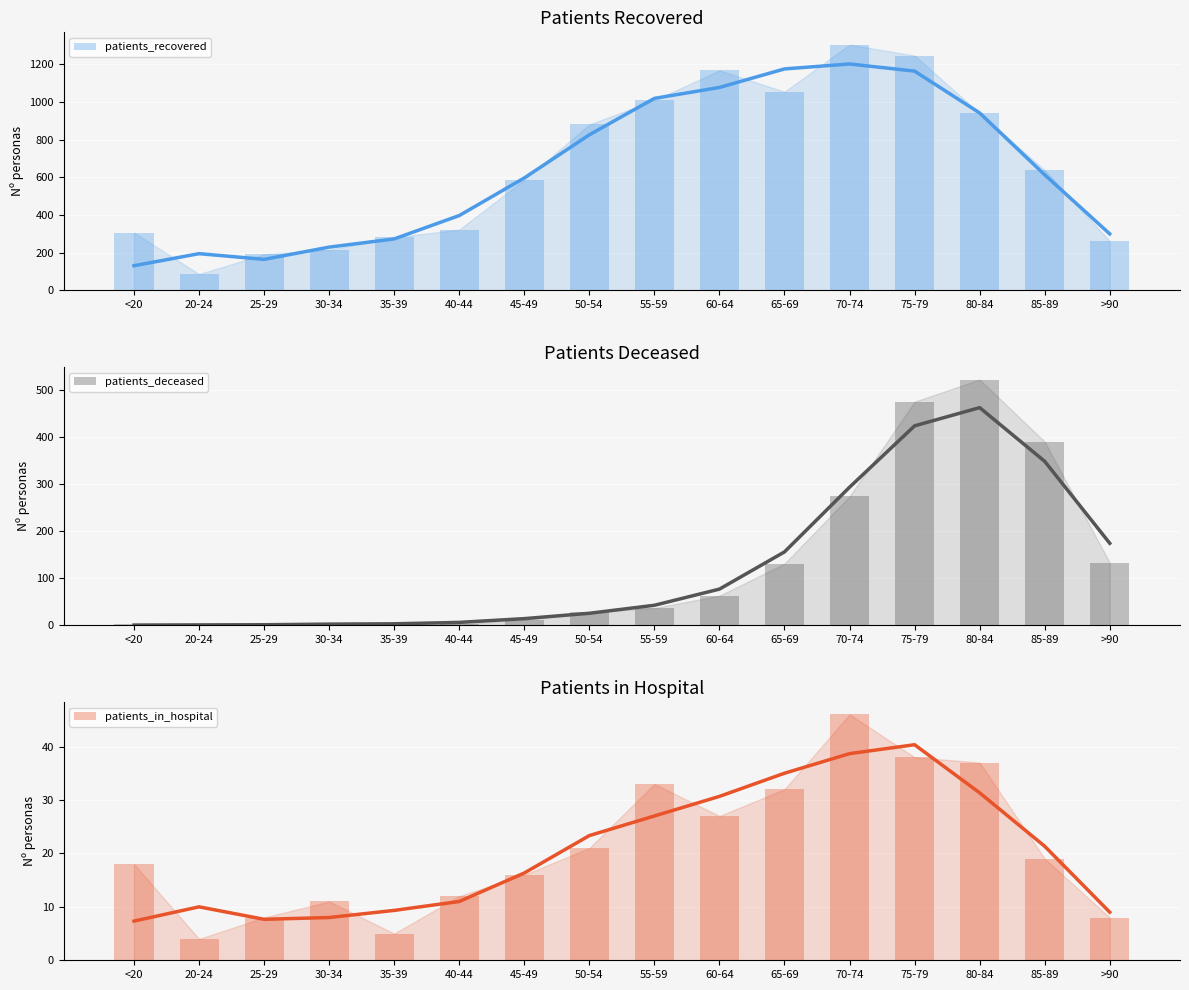

Which category has the lowest value in the patients_recovered series?

20-24